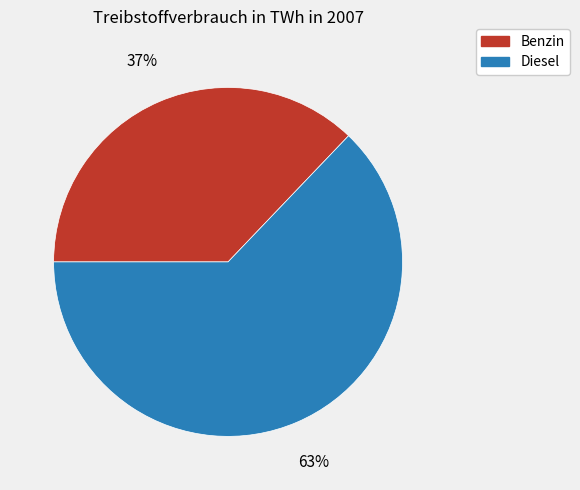

What is the largest slice in the pie chart?

Diesel